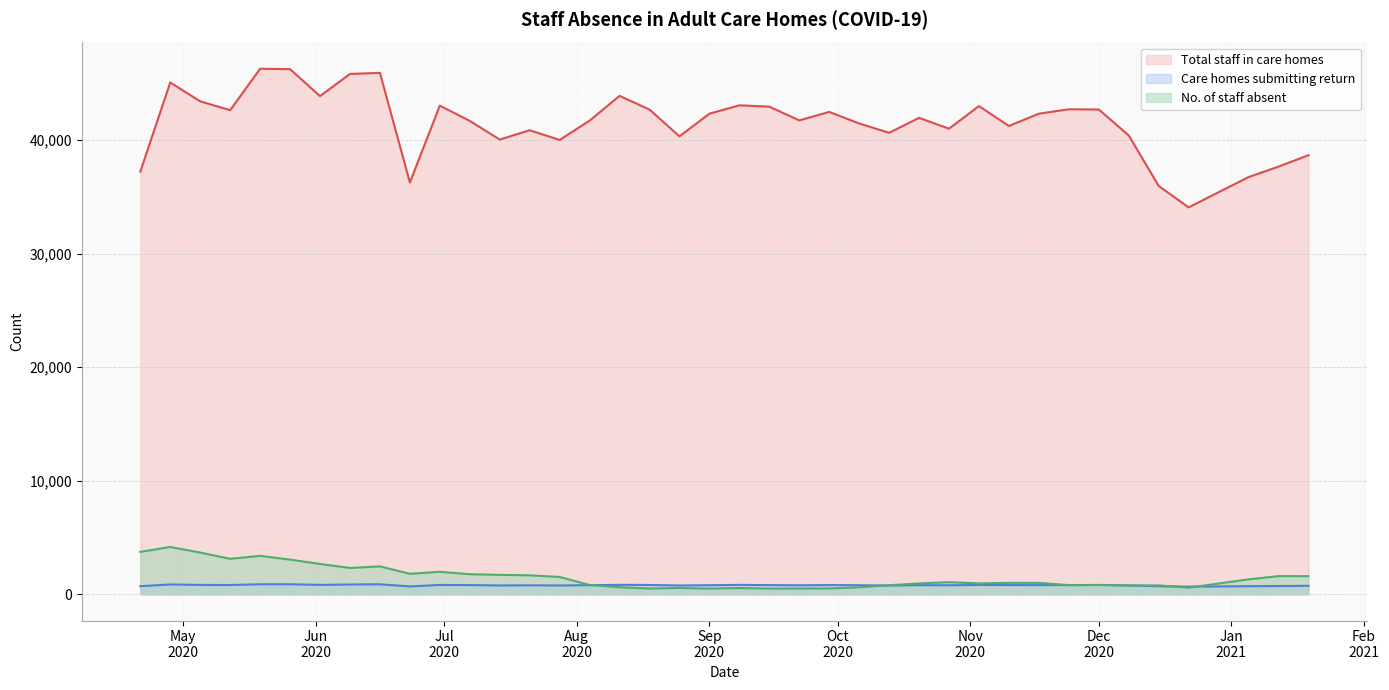

What is the value of the Total staff in care homes point at the 6th from the left?

46237